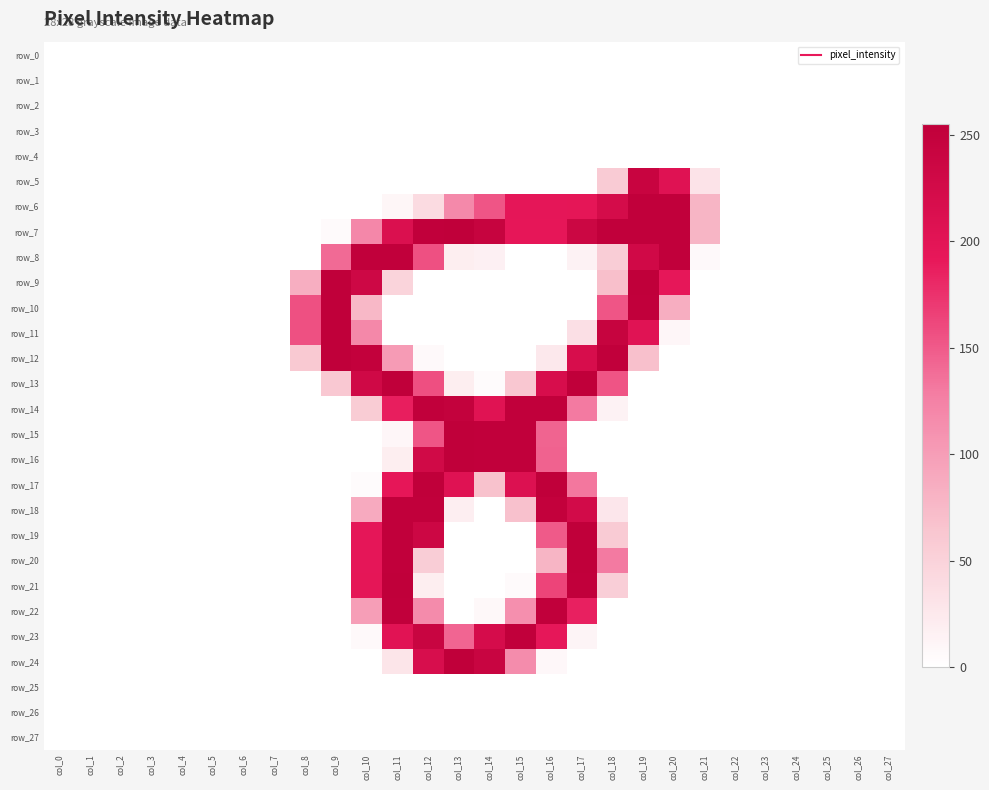

Reading left to right, transcribe all the data shown in this chart.

row_0: col_0=0	col_1=0	col_2=0	col_3=0	col_4=0	col_5=0	col_6=0	col_7=0	col_8=0	col_9=0	col_10=0	col_11=0	col_12=0	col_13=0	col_14=0	col_15=0	col_16=0	col_17=0	col_18=0	col_19=0	col_20=0	col_21=0	col_22=0	col_23=0	col_24=0	col_25=0	col_26=0	col_27=0
row_1: col_0=0	col_1=0	col_2=0	col_3=0	col_4=0	col_5=0	col_6=0	col_7=0	col_8=0	col_9=0	col_10=0	col_11=0	col_12=0	col_13=0	col_14=0	col_15=0	col_16=0	col_17=0	col_18=0	col_19=0	col_20=0	col_21=0	col_22=0	col_23=0	col_24=0	col_25=0	col_26=0	col_27=0
row_2: col_0=0	col_1=0	col_2=0	col_3=0	col_4=0	col_5=0	col_6=0	col_7=0	col_8=0	col_9=0	col_10=0	col_11=0	col_12=0	col_13=0	col_14=0	col_15=0	col_16=0	col_17=0	col_18=0	col_19=0	col_20=0	col_21=0	col_22=0	col_23=0	col_24=0	col_25=0	col_26=0	col_27=0
row_3: col_0=0	col_1=0	col_2=0	col_3=0	col_4=0	col_5=0	col_6=0	col_7=0	col_8=0	col_9=0	col_10=0	col_11=0	col_12=0	col_13=0	col_14=0	col_15=0	col_16=0	col_17=0	col_18=0	col_19=0	col_20=0	col_21=0	col_22=0	col_23=0	col_24=0	col_25=0	col_26=0	col_27=0
row_4: col_0=0	col_1=0	col_2=0	col_3=0	col_4=0	col_5=0	col_6=0	col_7=0	col_8=0	col_9=0	col_10=0	col_11=0	col_12=0	col_13=0	col_14=0	col_15=0	col_16=0	col_17=0	col_18=0	col_19=0	col_20=0	col_21=0	col_22=0	col_23=0	col_24=0	col_25=0	col_26=0	col_27=0
row_5: col_0=0	col_1=0	col_2=0	col_3=0	col_4=0	col_5=0	col_6=0	col_7=0	col_8=0	col_9=0	col_10=0	col_11=0	col_12=0	col_13=0	col_14=0	col_15=0	col_16=0	col_17=0	col_18=58	col_19=242	col_20=205	col_21=31	col_22=0	col_23=0	col_24=0	col_25=0	col_26=0	col_27=0
row_6: col_0=0	col_1=0	col_2=0	col_3=0	col_4=0	col_5=0	col_6=0	col_7=0	col_8=0	col_9=0	col_10=0	col_11=10	col_12=40	col_13=118	col_14=153	col_15=195	col_16=195	col_17=196	col_18=222	col_19=253	col_20=253	col_21=79	col_22=0	col_23=0	col_24=0	col_25=0	col_26=0	col_27=0
row_7: col_0=0	col_1=0	col_2=0	col_3=0	col_4=0	col_5=0	col_6=0	col_7=0	col_8=0	col_9=5	col_10=120	col_11=212	col_12=253	col_13=254	col_14=244	col_15=194	col_16=194	col_17=236	col_18=253	col_19=253	col_20=253	col_21=79	col_22=0	col_23=0	col_24=0	col_25=0	col_26=0	col_27=0
row_8: col_0=0	col_1=0	col_2=0	col_3=0	col_4=0	col_5=0	col_6=0	col_7=0	col_8=0	col_9=140	col_10=253	col_11=253	col_12=156	col_13=19	col_14=16	col_15=0	col_16=0	col_17=14	col_18=55	col_19=229	col_20=253	col_21=6	col_22=0	col_23=0	col_24=0	col_25=0	col_26=0	col_27=0
row_9: col_0=0	col_1=0	col_2=0	col_3=0	col_4=0	col_5=0	col_6=0	col_7=0	col_8=85	col_9=255	col_10=233	col_11=48	col_12=0	col_13=0	col_14=0	col_15=0	col_16=0	col_17=0	col_18=70	col_19=254	col_20=193	col_21=0	col_22=0	col_23=0	col_24=0	col_25=0	col_26=0	col_27=0
row_10: col_0=0	col_1=0	col_2=0	col_3=0	col_4=0	col_5=0	col_6=0	col_7=0	col_8=156	col_9=254	col_10=76	col_11=0	col_12=0	col_13=0	col_14=0	col_15=0	col_16=0	col_17=0	col_18=153	col_19=253	col_20=85	col_21=0	col_22=0	col_23=0	col_24=0	col_25=0	col_26=0	col_27=0
row_11: col_0=0	col_1=0	col_2=0	col_3=0	col_4=0	col_5=0	col_6=0	col_7=0	col_8=156	col_9=254	col_10=119	col_11=0	col_12=0	col_13=0	col_14=0	col_15=0	col_16=0	col_17=35	col_18=244	col_19=203	col_20=9	col_21=0	col_22=0	col_23=0	col_24=0	col_25=0	col_26=0	col_27=0
row_12: col_0=0	col_1=0	col_2=0	col_3=0	col_4=0	col_5=0	col_6=0	col_7=0	col_8=60	col_9=254	col_10=250	col_11=102	col_12=6	col_13=0	col_14=0	col_15=0	col_16=25	col_17=218	col_18=253	col_19=69	col_20=0	col_21=0	col_22=0	col_23=0	col_24=0	col_25=0	col_26=0	col_27=0
row_13: col_0=0	col_1=0	col_2=0	col_3=0	col_4=0	col_5=0	col_6=0	col_7=0	col_8=0	col_9=61	col_10=231	col_11=254	col_12=157	col_13=19	col_14=4	col_15=62	col_16=218	col_17=255	col_18=154	col_19=0	col_20=0	col_21=0	col_22=0	col_23=0	col_24=0	col_25=0	col_26=0	col_27=0
row_14: col_0=0	col_1=0	col_2=0	col_3=0	col_4=0	col_5=0	col_6=0	col_7=0	col_8=0	col_9=0	col_10=57	col_11=187	col_12=253	col_13=249	col_14=204	col_15=253	col_16=253	col_17=130	col_18=14	col_19=0	col_20=0	col_21=0	col_22=0	col_23=0	col_24=0	col_25=0	col_26=0	col_27=0
row_15: col_0=0	col_1=0	col_2=0	col_3=0	col_4=0	col_5=0	col_6=0	col_7=0	col_8=0	col_9=0	col_10=0	col_11=9	col_12=153	col_13=254	col_14=253	col_15=253	col_16=144	col_17=0	col_18=0	col_19=0	col_20=0	col_21=0	col_22=0	col_23=0	col_24=0	col_25=0	col_26=0	col_27=0
row_16: col_0=0	col_1=0	col_2=0	col_3=0	col_4=0	col_5=0	col_6=0	col_7=0	col_8=0	col_9=0	col_10=0	col_11=19	col_12=228	col_13=254	col_14=253	col_15=253	col_16=145	col_17=0	col_18=0	col_19=0	col_20=0	col_21=0	col_22=0	col_23=0	col_24=0	col_25=0	col_26=0	col_27=0
row_17: col_0=0	col_1=0	col_2=0	col_3=0	col_4=0	col_5=0	col_6=0	col_7=0	col_8=0	col_9=0	col_10=4	col_11=194	col_12=254	col_13=205	col_14=67	col_15=209	col_16=254	col_17=132	col_18=0	col_19=0	col_20=0	col_21=0	col_22=0	col_23=0	col_24=0	col_25=0	col_26=0	col_27=0
row_18: col_0=0	col_1=0	col_2=0	col_3=0	col_4=0	col_5=0	col_6=0	col_7=0	col_8=0	col_9=0	col_10=88	col_11=253	col_12=253	col_13=18	col_14=0	col_15=68	col_16=250	col_17=225	col_18=27	col_19=0	col_20=0	col_21=0	col_22=0	col_23=0	col_24=0	col_25=0	col_26=0	col_27=0
row_19: col_0=0	col_1=0	col_2=0	col_3=0	col_4=0	col_5=0	col_6=0	col_7=0	col_8=0	col_9=0	col_10=195	col_11=253	col_12=235	col_13=0	col_14=0	col_15=0	col_16=150	col_17=254	col_18=58	col_19=0	col_20=0	col_21=0	col_22=0	col_23=0	col_24=0	col_25=0	col_26=0	col_27=0
row_20: col_0=0	col_1=0	col_2=0	col_3=0	col_4=0	col_5=0	col_6=0	col_7=0	col_8=0	col_9=0	col_10=195	col_11=253	col_12=55	col_13=0	col_14=0	col_15=0	col_16=79	col_17=254	col_18=130	col_19=0	col_20=0	col_21=0	col_22=0	col_23=0	col_24=0	col_25=0	col_26=0	col_27=0
row_21: col_0=0	col_1=0	col_2=0	col_3=0	col_4=0	col_5=0	col_6=0	col_7=0	col_8=0	col_9=0	col_10=196	col_11=254	col_12=19	col_13=0	col_14=0	col_15=5	col_16=164	col_17=253	col_18=54	col_19=0	col_20=0	col_21=0	col_22=0	col_23=0	col_24=0	col_25=0	col_26=0	col_27=0
row_22: col_0=0	col_1=0	col_2=0	col_3=0	col_4=0	col_5=0	col_6=0	col_7=0	col_8=0	col_9=0	col_10=99	col_11=253	col_12=116	col_13=0	col_14=7	col_15=113	col_16=253	col_17=186	col_18=0	col_19=0	col_20=0	col_21=0	col_22=0	col_23=0	col_24=0	col_25=0	col_26=0	col_27=0
row_23: col_0=0	col_1=0	col_2=0	col_3=0	col_4=0	col_5=0	col_6=0	col_7=0	col_8=0	col_9=0	col_10=6	col_11=202	col_12=241	col_13=143	col_14=221	col_15=253	col_16=193	col_17=12	col_18=0	col_19=0	col_20=0	col_21=0	col_22=0	col_23=0	col_24=0	col_25=0	col_26=0	col_27=0
row_24: col_0=0	col_1=0	col_2=0	col_3=0	col_4=0	col_5=0	col_6=0	col_7=0	col_8=0	col_9=0	col_10=0	col_11=29	col_12=217	col_13=254	col_14=241	col_15=115	col_16=8	col_17=0	col_18=0	col_19=0	col_20=0	col_21=0	col_22=0	col_23=0	col_24=0	col_25=0	col_26=0	col_27=0
row_25: col_0=0	col_1=0	col_2=0	col_3=0	col_4=0	col_5=0	col_6=0	col_7=0	col_8=0	col_9=0	col_10=0	col_11=0	col_12=0	col_13=0	col_14=0	col_15=0	col_16=0	col_17=0	col_18=0	col_19=0	col_20=0	col_21=0	col_22=0	col_23=0	col_24=0	col_25=0	col_26=0	col_27=0
row_26: col_0=0	col_1=0	col_2=0	col_3=0	col_4=0	col_5=0	col_6=0	col_7=0	col_8=0	col_9=0	col_10=0	col_11=0	col_12=0	col_13=0	col_14=0	col_15=0	col_16=0	col_17=0	col_18=0	col_19=0	col_20=0	col_21=0	col_22=0	col_23=0	col_24=0	col_25=0	col_26=0	col_27=0
row_27: col_0=0	col_1=0	col_2=0	col_3=0	col_4=0	col_5=0	col_6=0	col_7=0	col_8=0	col_9=0	col_10=0	col_11=0	col_12=0	col_13=0	col_14=0	col_15=0	col_16=0	col_17=0	col_18=0	col_19=0	col_20=0	col_21=0	col_22=0	col_23=0	col_24=0	col_25=0	col_26=0	col_27=0